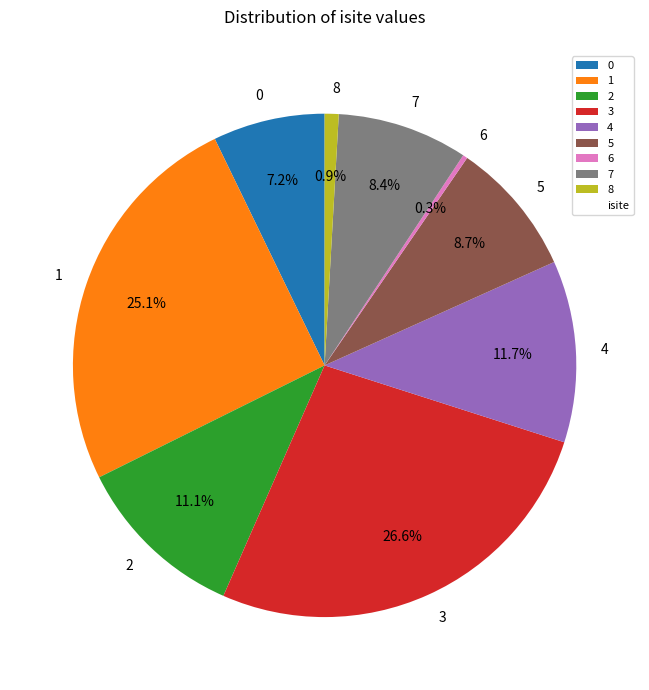

To the nearest percent, what percentage of the pie is 1?

25%